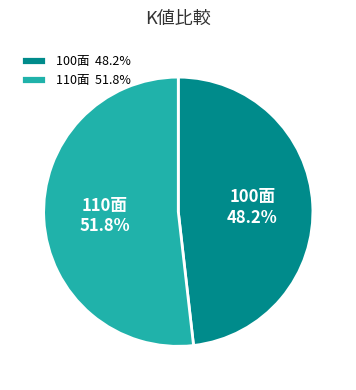

Is there any slice that represents more than half of the pie?

Yes